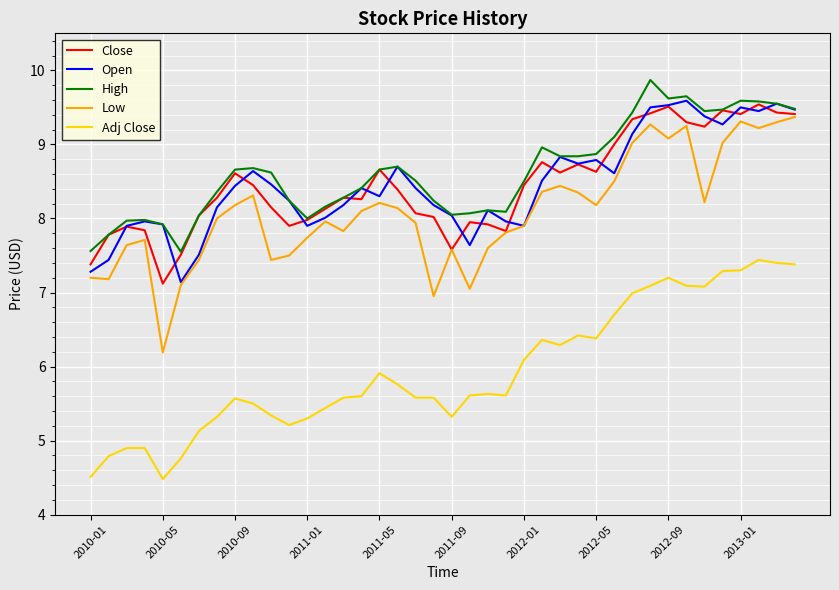

What is the lowest value of the Adj Close series?

4.5